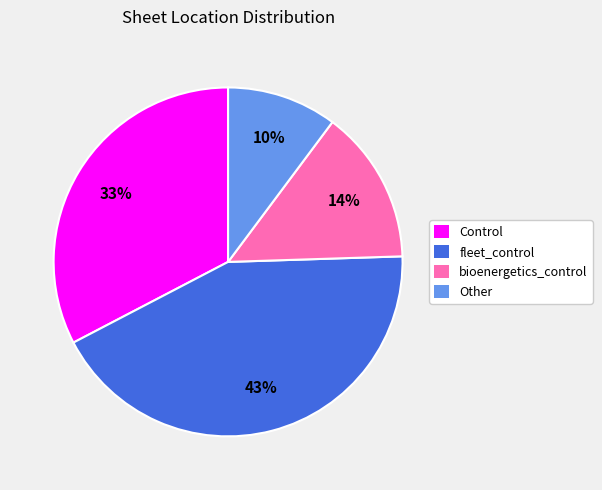

To the nearest percent, what percentage of the pie is fleet_control?

43%